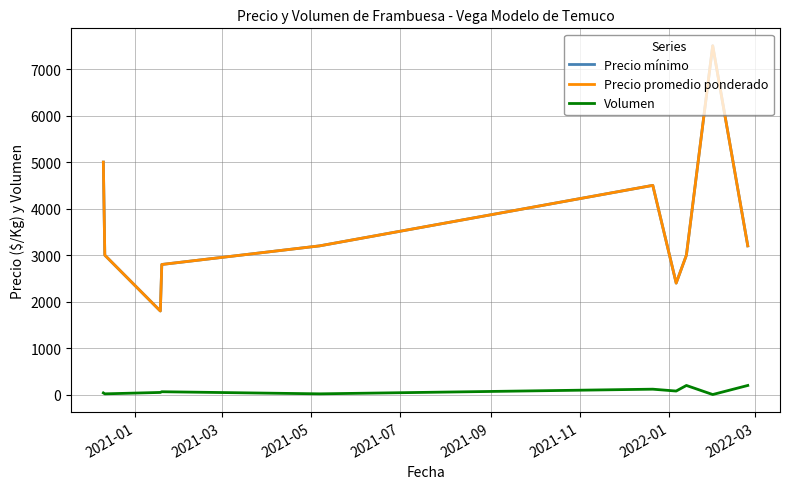

How many interior local peaks does the Volumen series have?

3